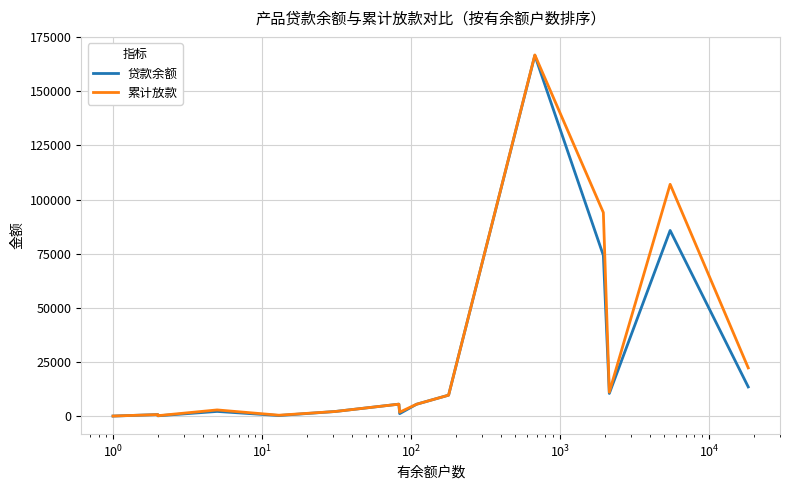

Does the chart have visible grid lines?

Yes